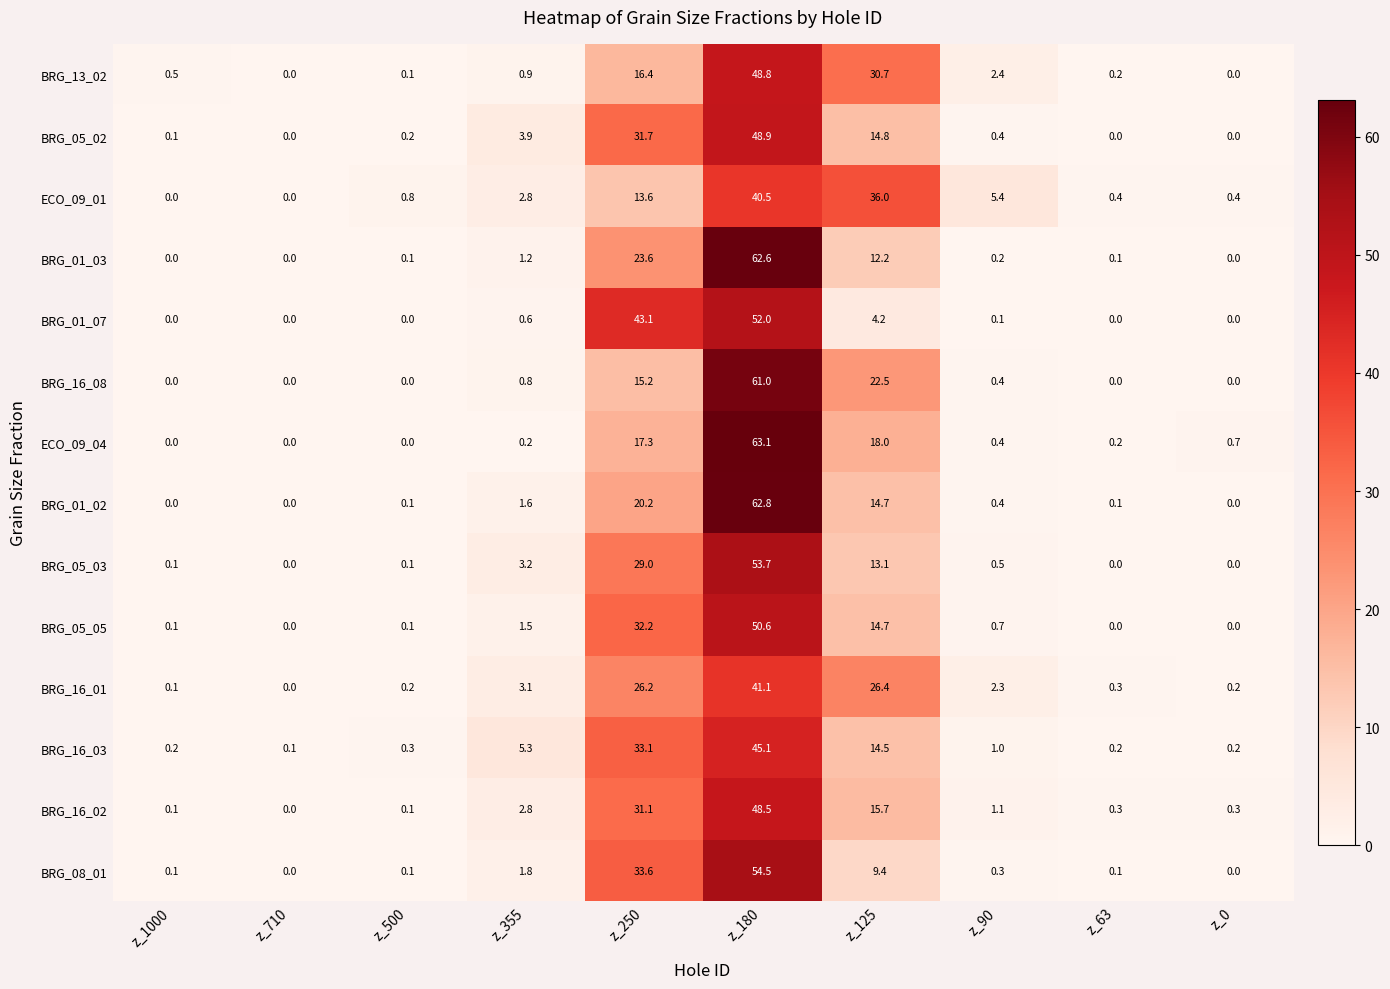

Which category has the highest value in the ECO_09_01 series?

z_180